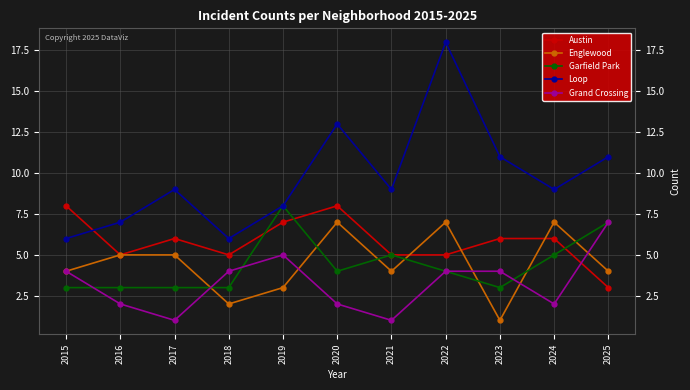

Where does the Garfield Park series first go above 4?

2019